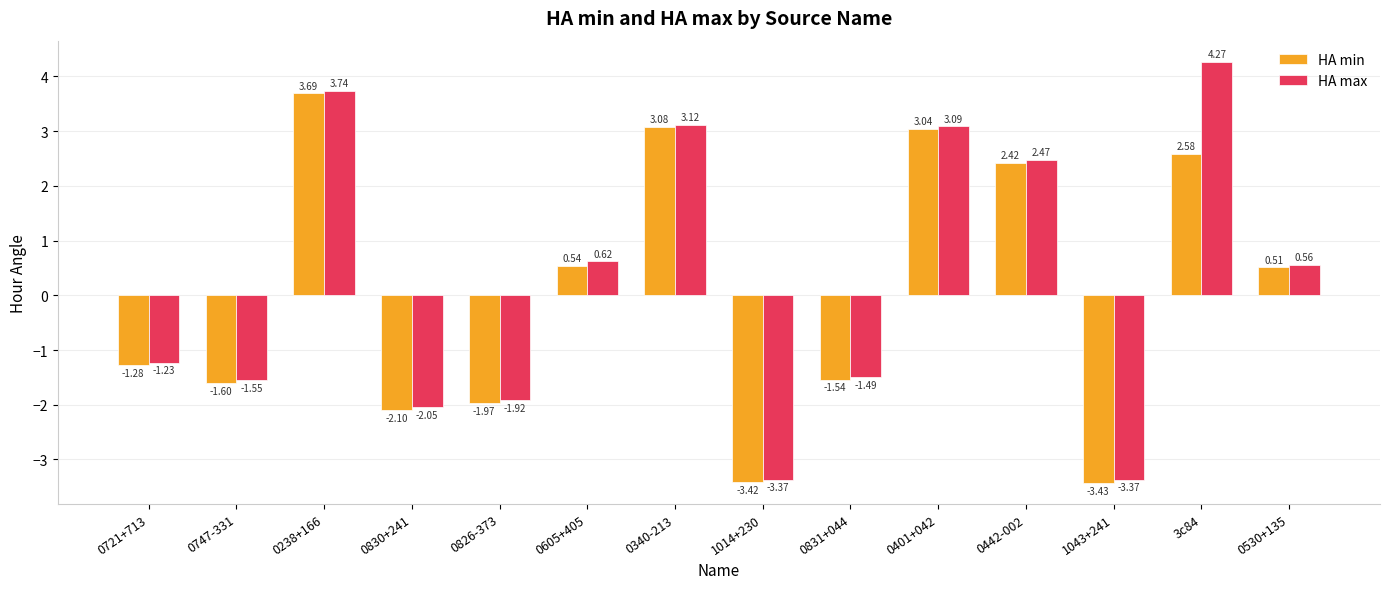

Is the value of HA max at 3c84 greater than the value of HA min at 0721+713?

Yes